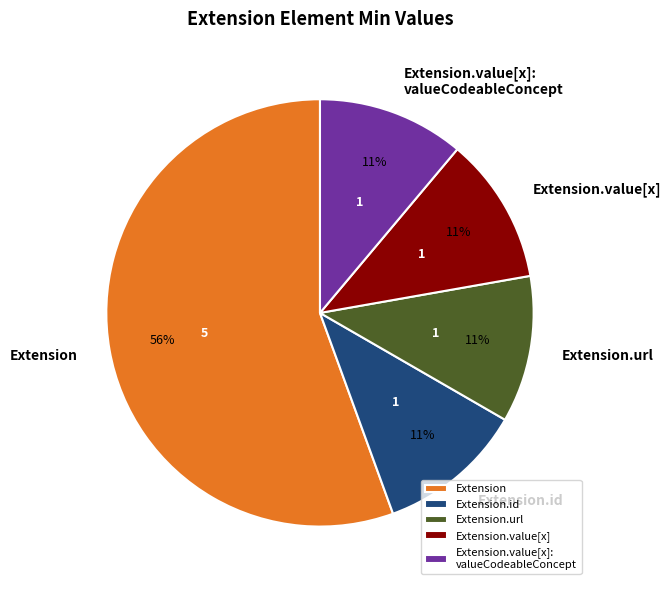

The Extension.value[x]: valueCodeableConcept slice represents 1% of the pie. True or false?

False